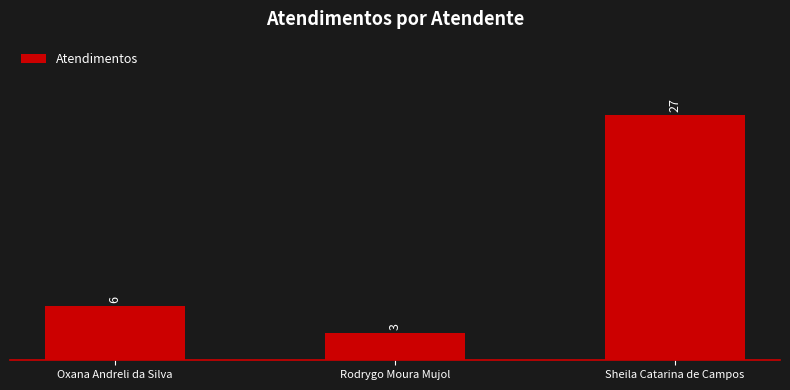

Are the bars grouped side by side (vs. stacked)?

No